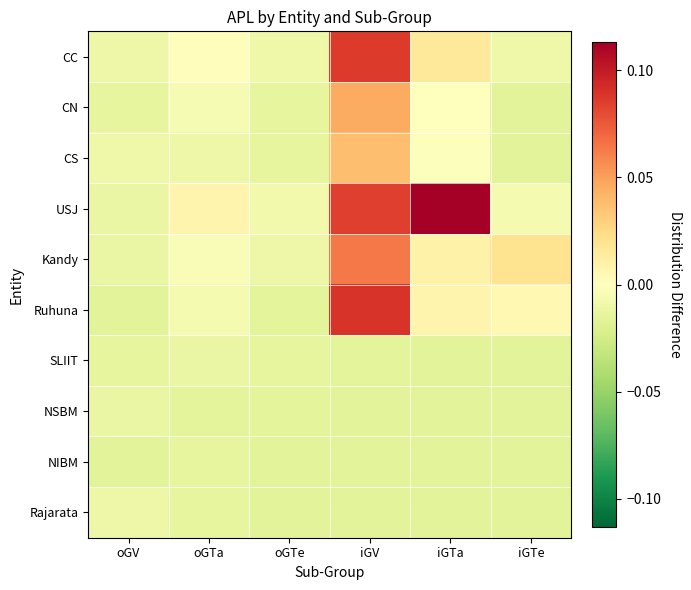

How many series are shown in this chart?

10